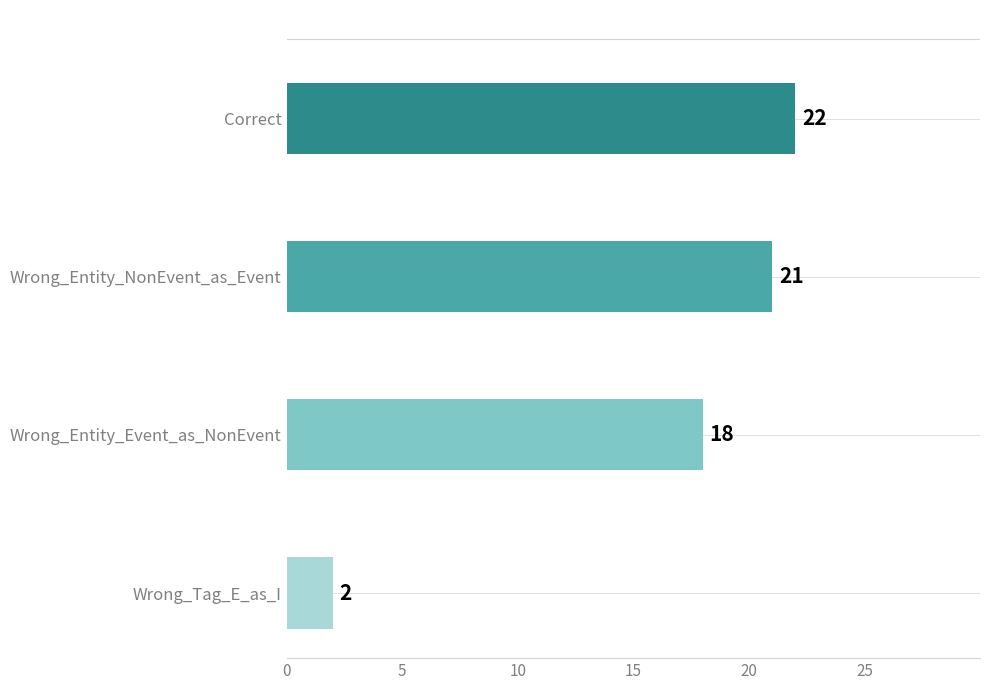

How many bars are there in total?

4